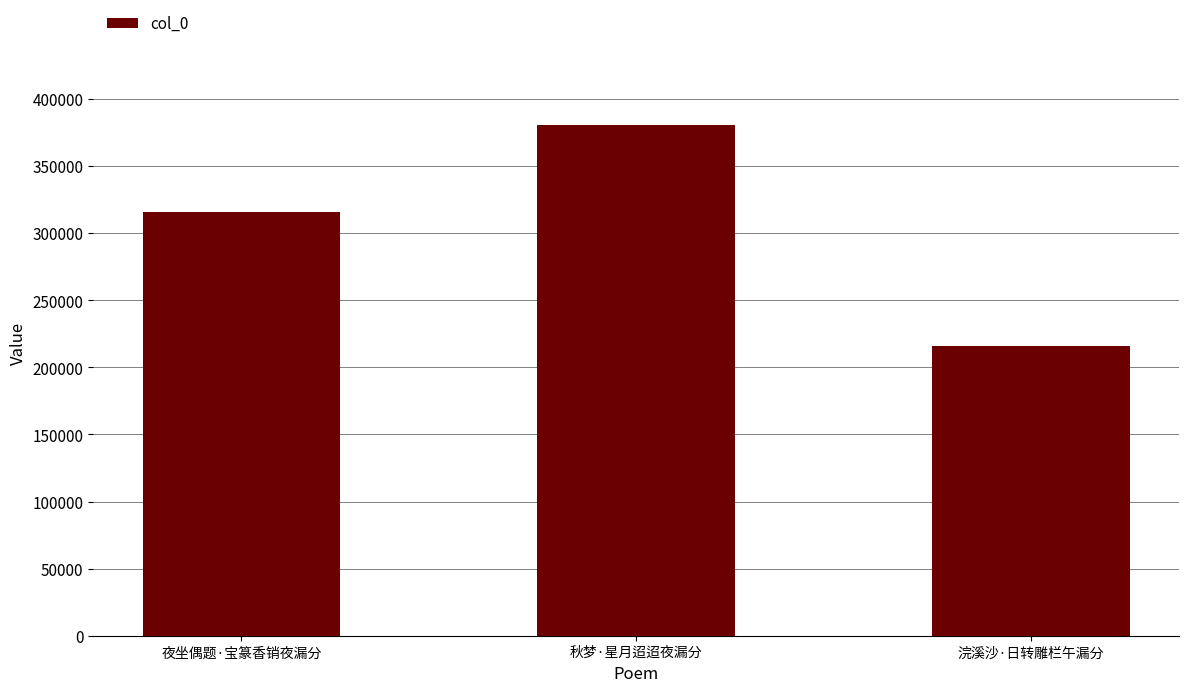

What position from the right is 浣溪沙·日转雕栏午漏分?

1